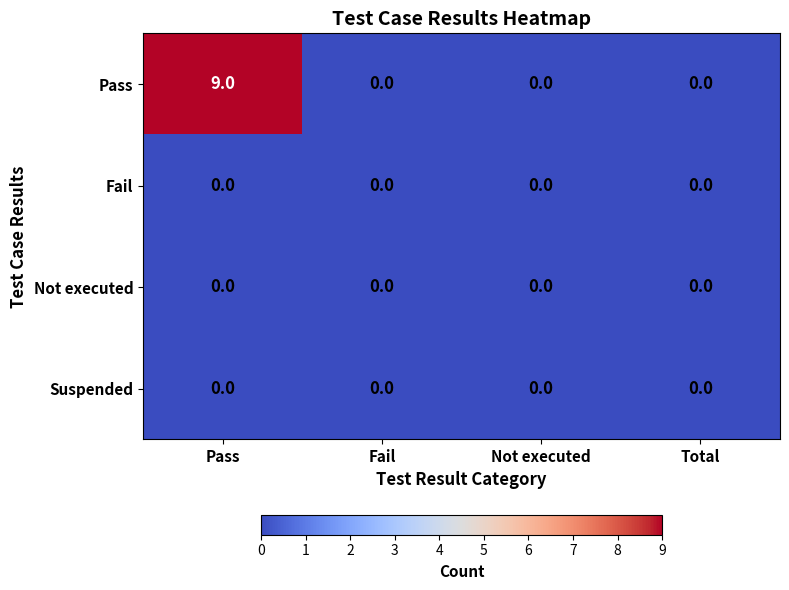

At which label does Pass reach its peak?

Pass